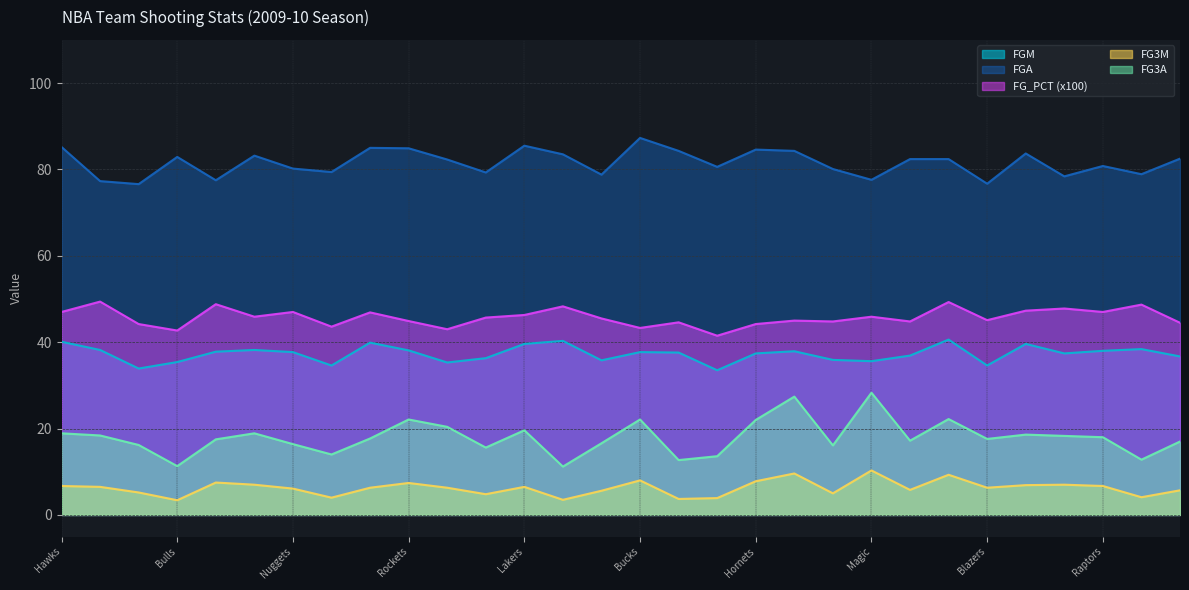

How many distinct data groups are displayed?

5